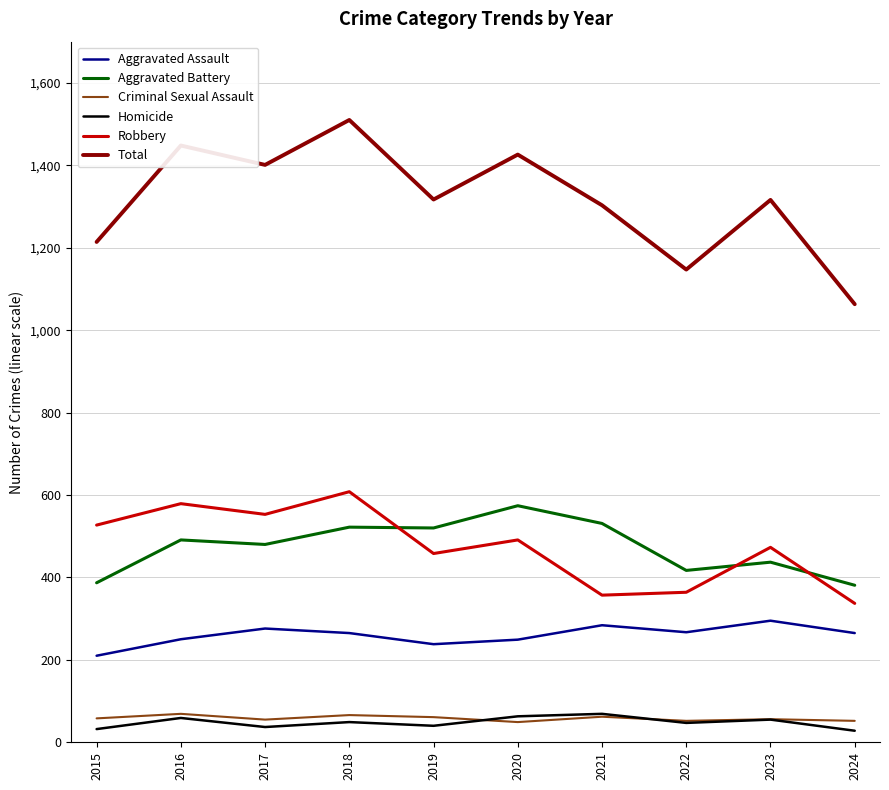

Does the chart display data point markers on the line(s)?

No